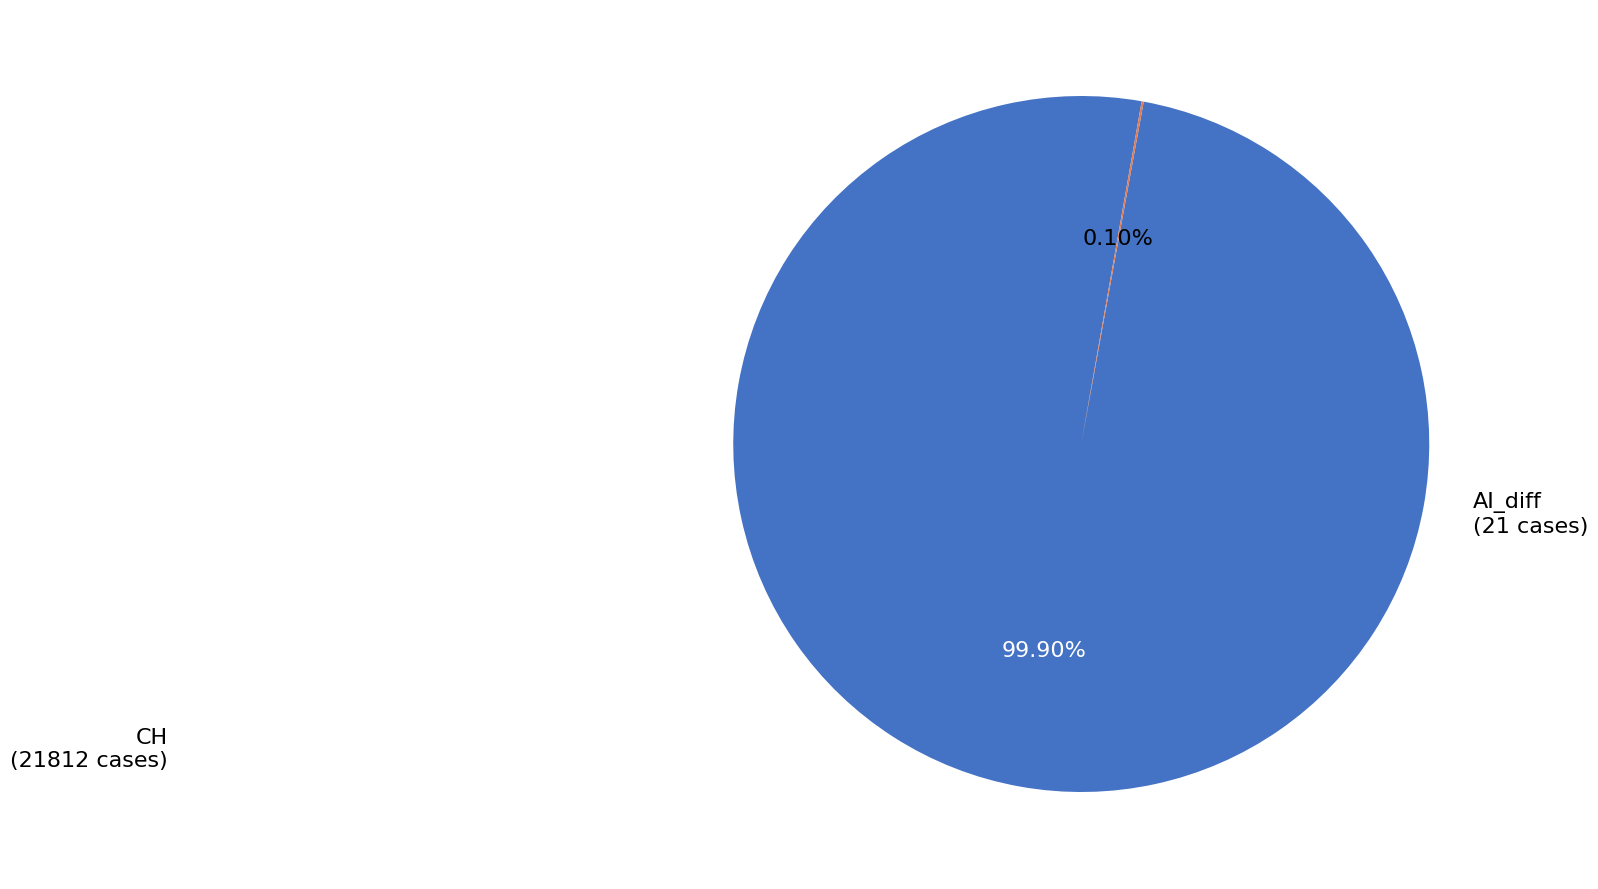

Is there a majority slice in this chart?

Yes